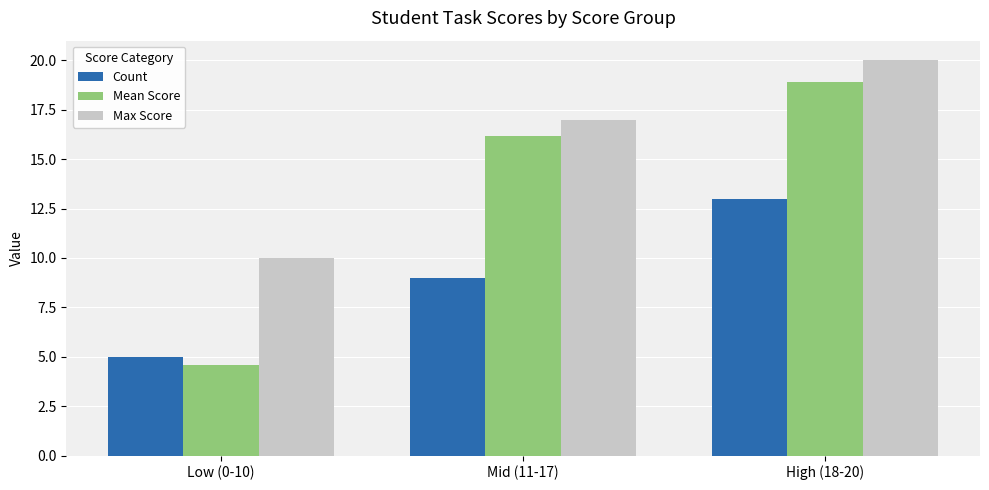

What is the label of the 2nd bar from the right?

Mid (11-17)